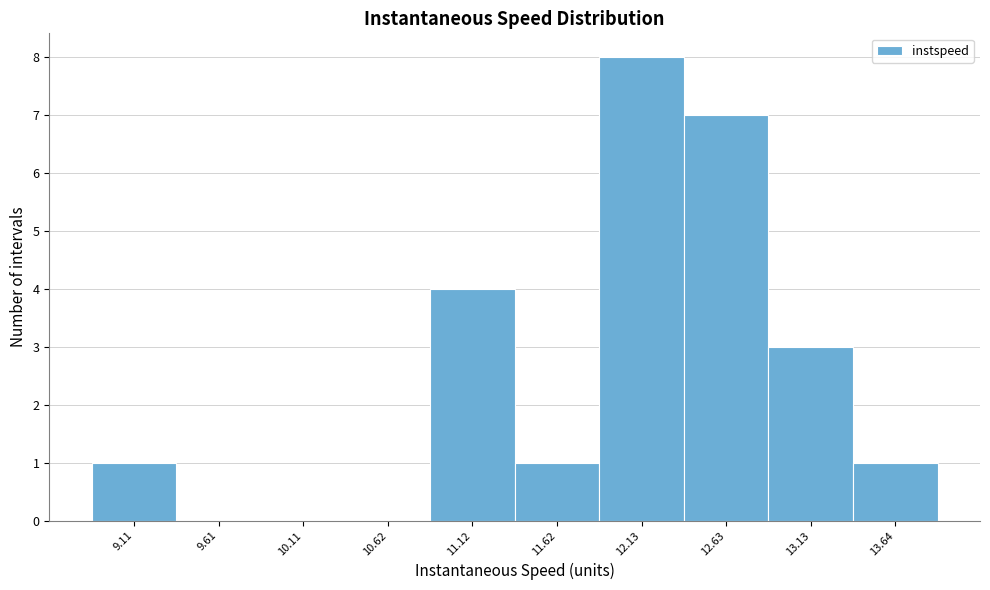

Reading left to right, transcribe this chart: for each bar, give the range it covers on the x-axis and its height. Neither the bar edges nor the heights are printed on the chart, so give them approximately, as read against the axes.

8.9 to 9.4: 1
9.4 to 9.9: 0
9.9 to 10.4: 0
10.4 to 10.9: 0
10.9 to 11.4: 4
11.4 to 11.9: 1
11.9 to 12.4: 8
12.4 to 12.9: 7
12.9 to 13.4: 3
13.4 to 13.9: 1